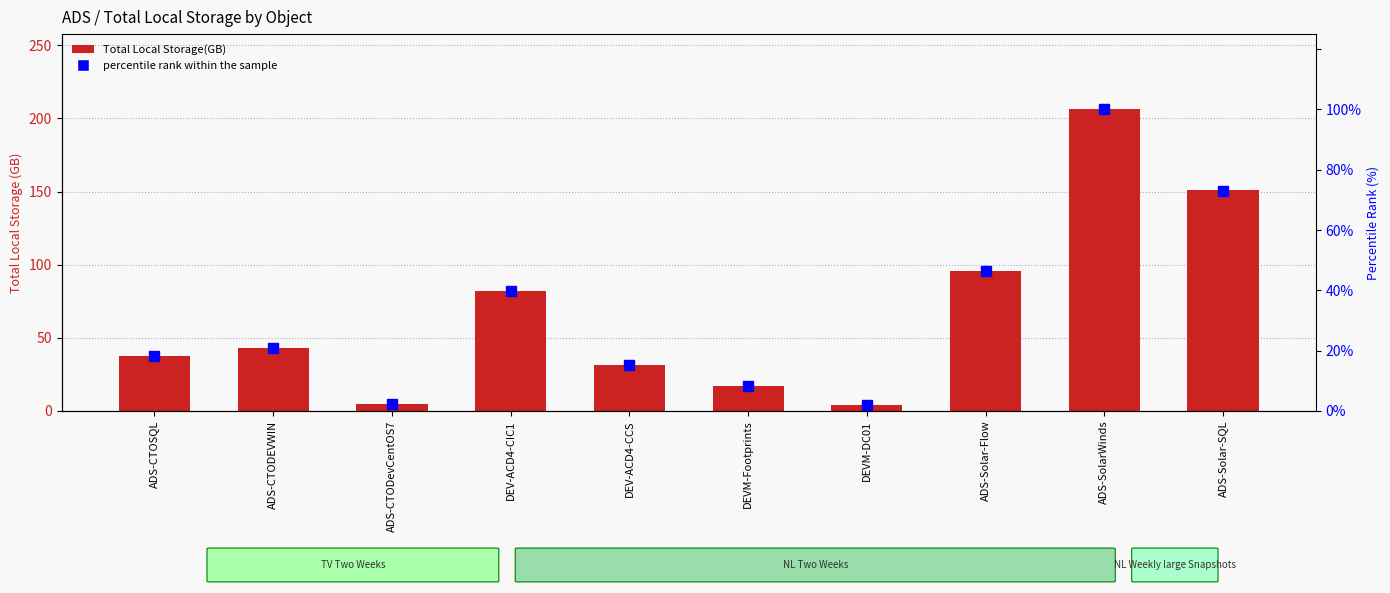

What is the average value of the Total Local Storage(GB) series?

67.3